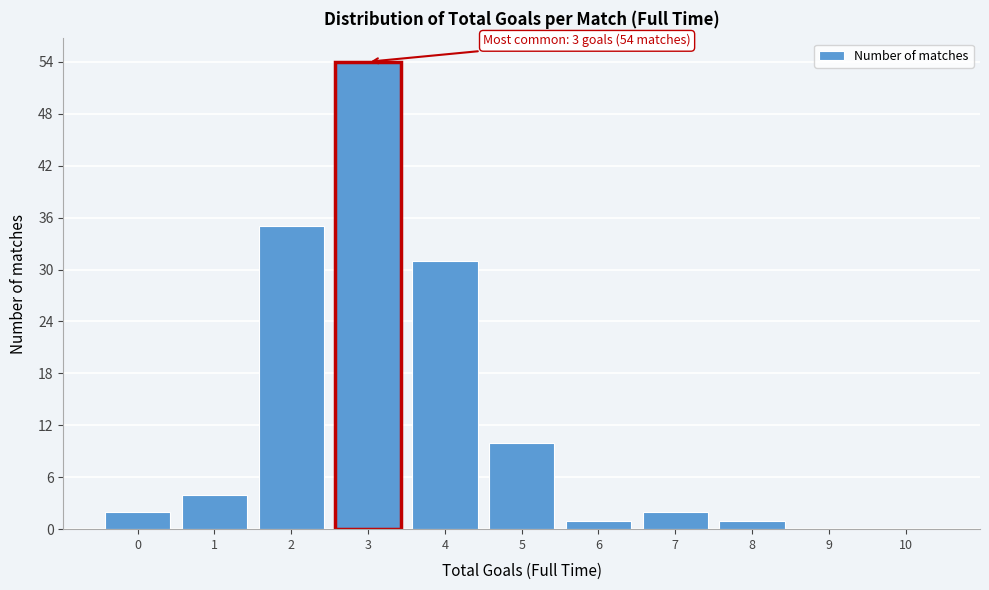

Reading right to left, transcribe all the data shown in this chart.

10=0	9=0	8=1	7=2	6=1	5=10	4=31	3=54	2=35	1=4	0=2